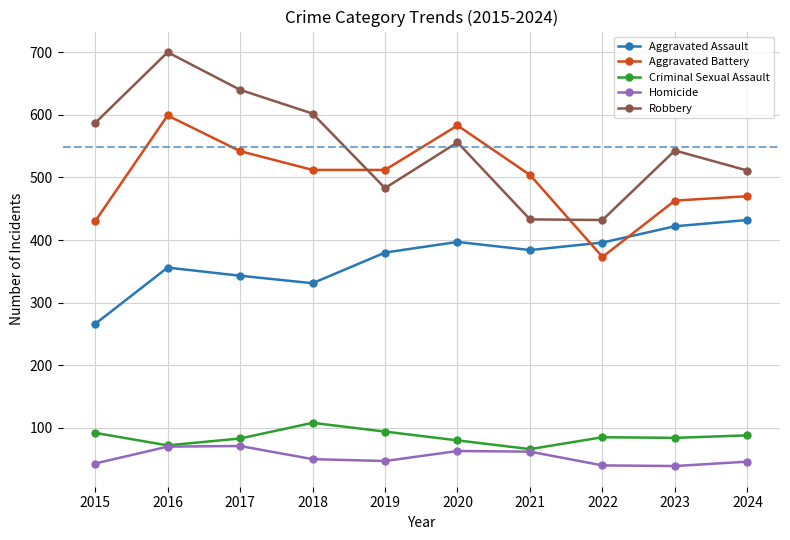

True or false: Homicide and Aggravated Battery intersect in this chart.

False